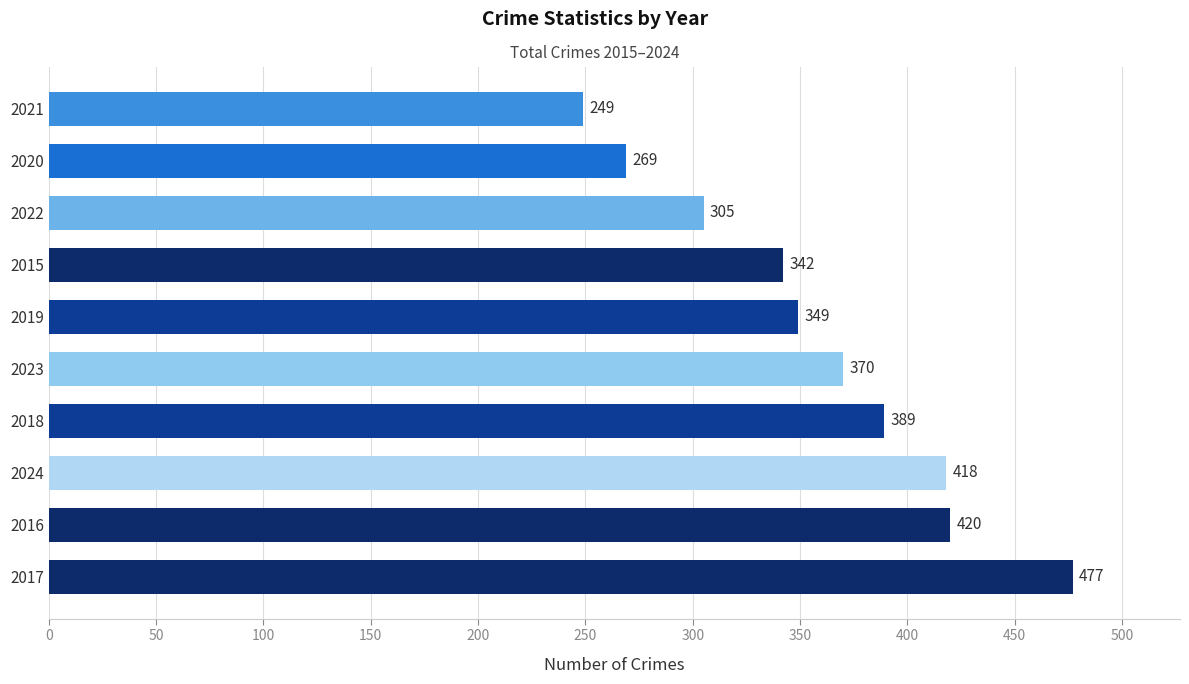

Is it true that the value at 2023 is 536?

False